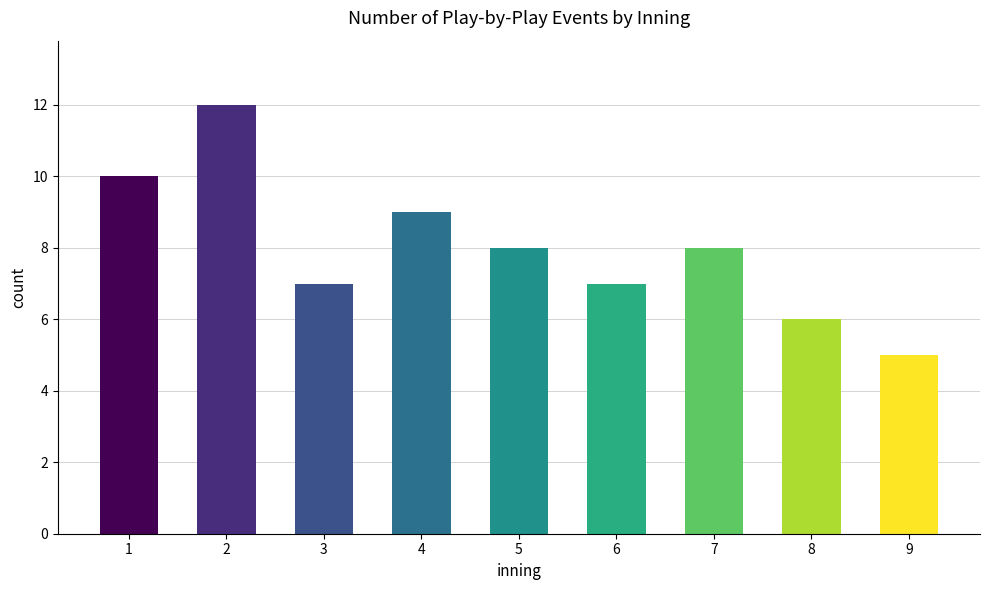

True or false: the data shows 2 at 6.

False